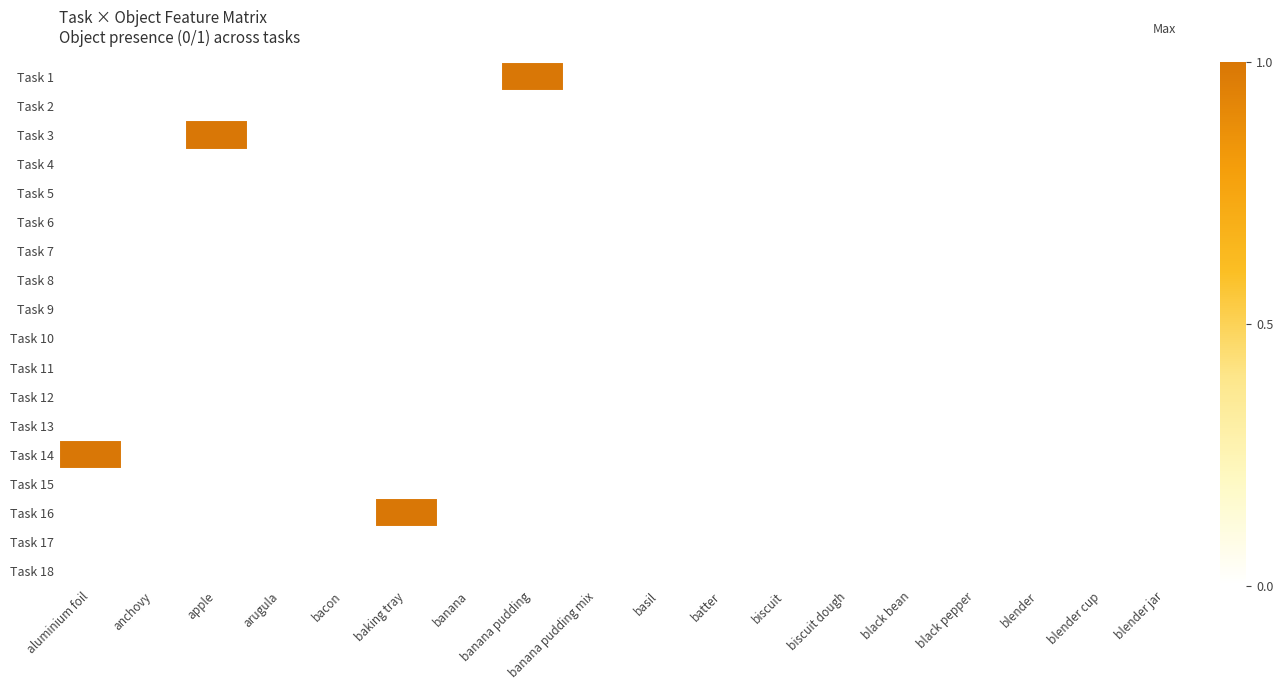

At how many categories does at least one series exceed 0?

4